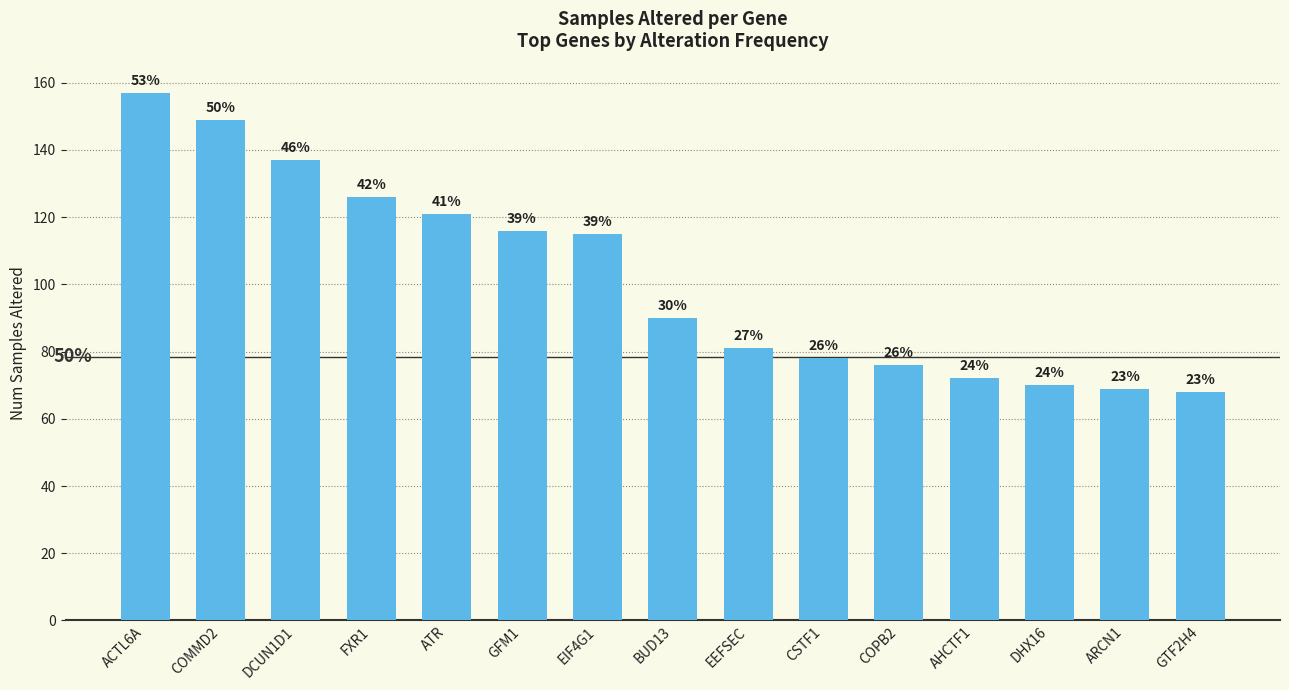

Reading left to right, list all the values displayed in this chart.

157	149	137	126	121	116	115	90	81	78	76	72	70	69	68